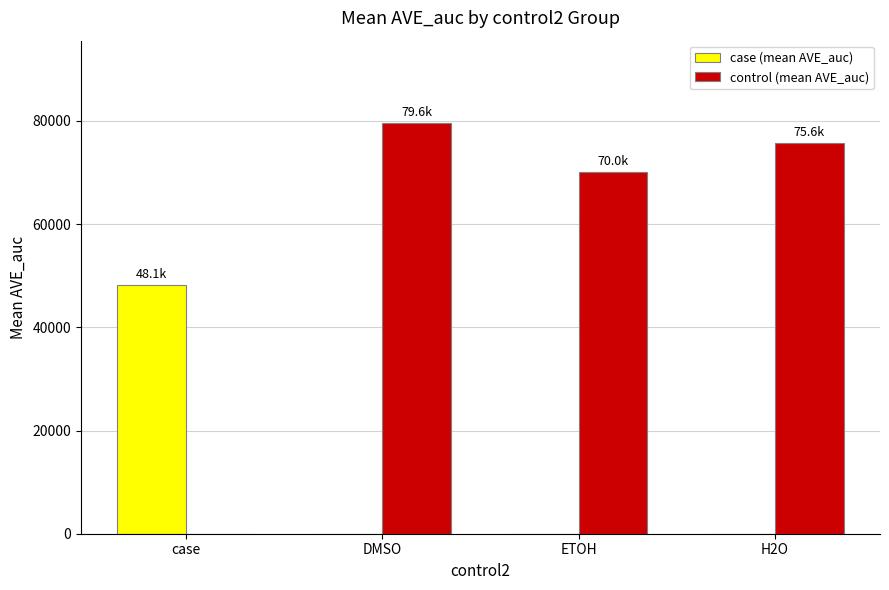

Which series changed the most between case and H2O?

control (mean AVE_auc)